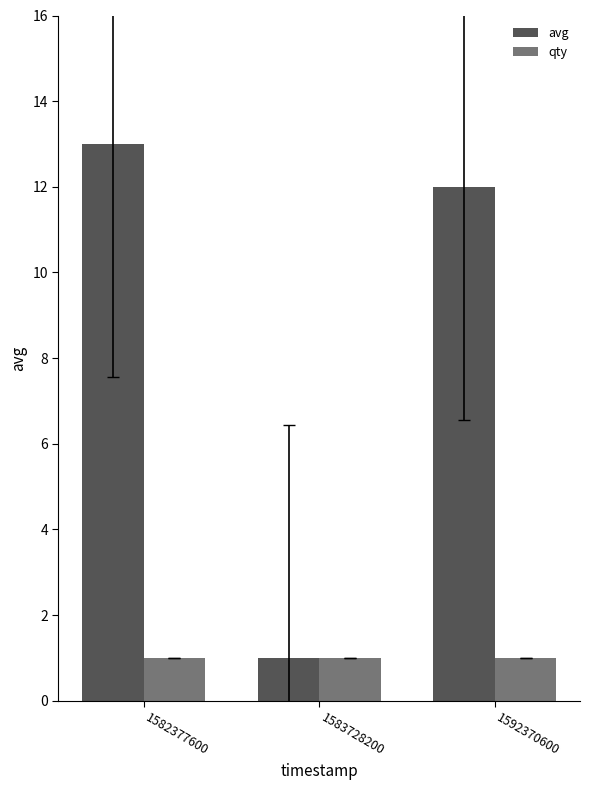

Which category has the highest value across all series?

1582377600